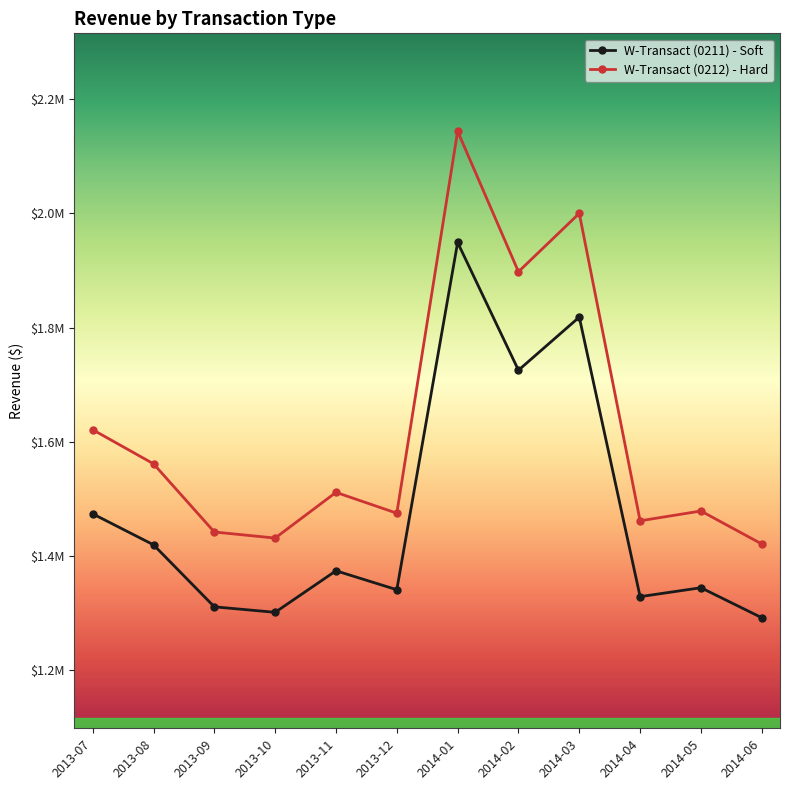

In W-Transact (0211) - Soft, how many points are lower than both neighbors (excluding endpoints)?

4